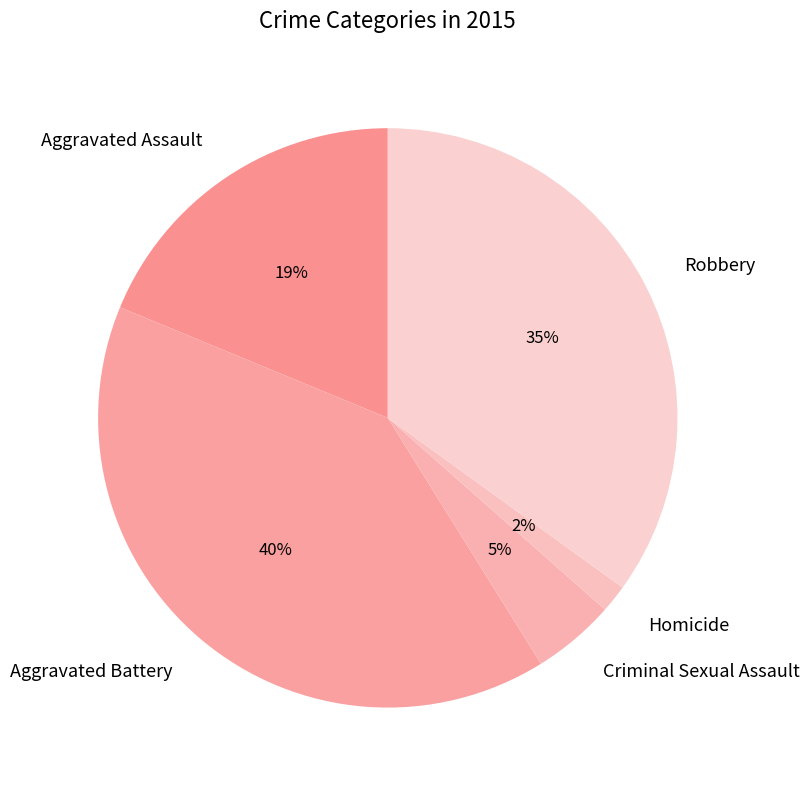

Is Criminal Sexual Assault the majority of the pie?

No